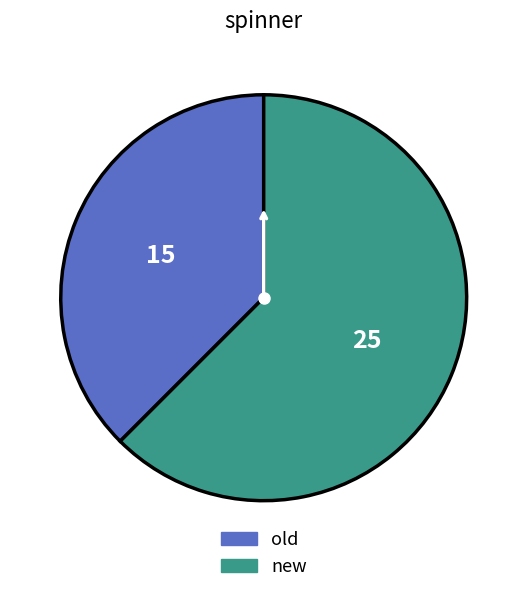

Is there any slice that represents more than half of the pie?

Yes